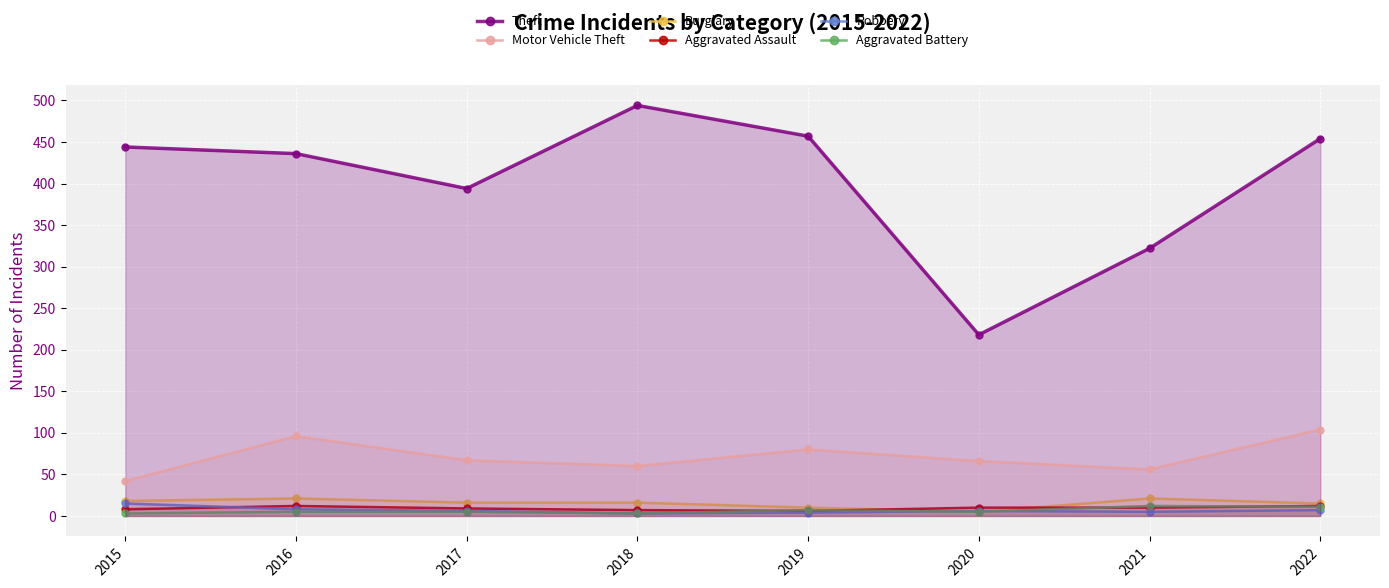

Reading right to left, what are all the values shown in this chart?

Theft: 2022=454	2021=322	2020=218	2019=457	2018=494	2017=394	2016=436	2015=444
Motor Vehicle Theft: 2022=104	2021=56	2020=66	2019=80	2018=60	2017=67	2016=96	2015=42
Burglary: 2022=15	2021=21	2020=5	2019=10	2018=16	2017=16	2016=21	2015=18
Aggravated Assault: 2022=12	2021=10	2020=10	2019=6	2018=7	2017=9	2016=12	2015=8
Robbery: 2022=7	2021=5	2020=6	2019=4	2018=3	2017=6	2016=8	2015=15
Aggravated Battery: 2022=11	2021=12	2020=5	2019=7	2018=3	2017=5	2016=5	2015=3